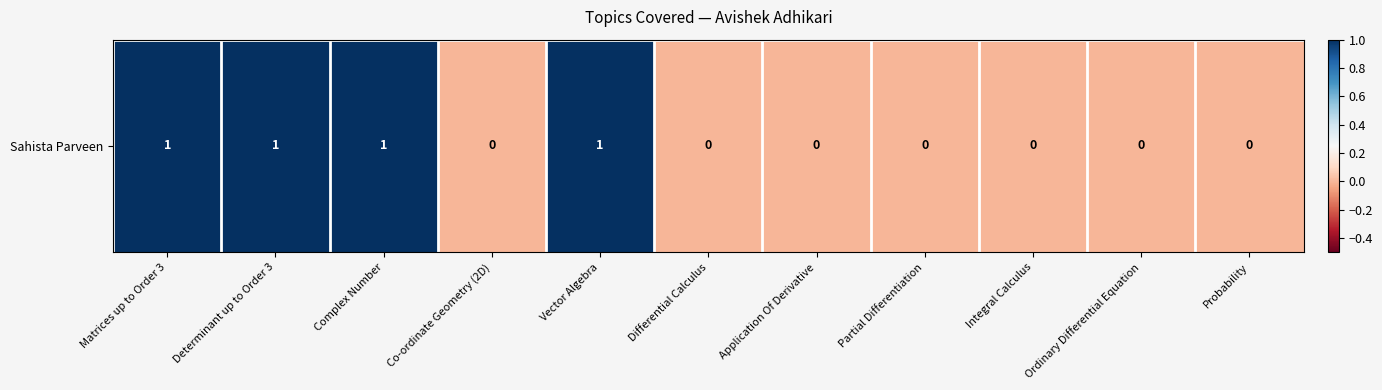

At which label is the value closest to 0?

Co-ordinate Geometry (2D)